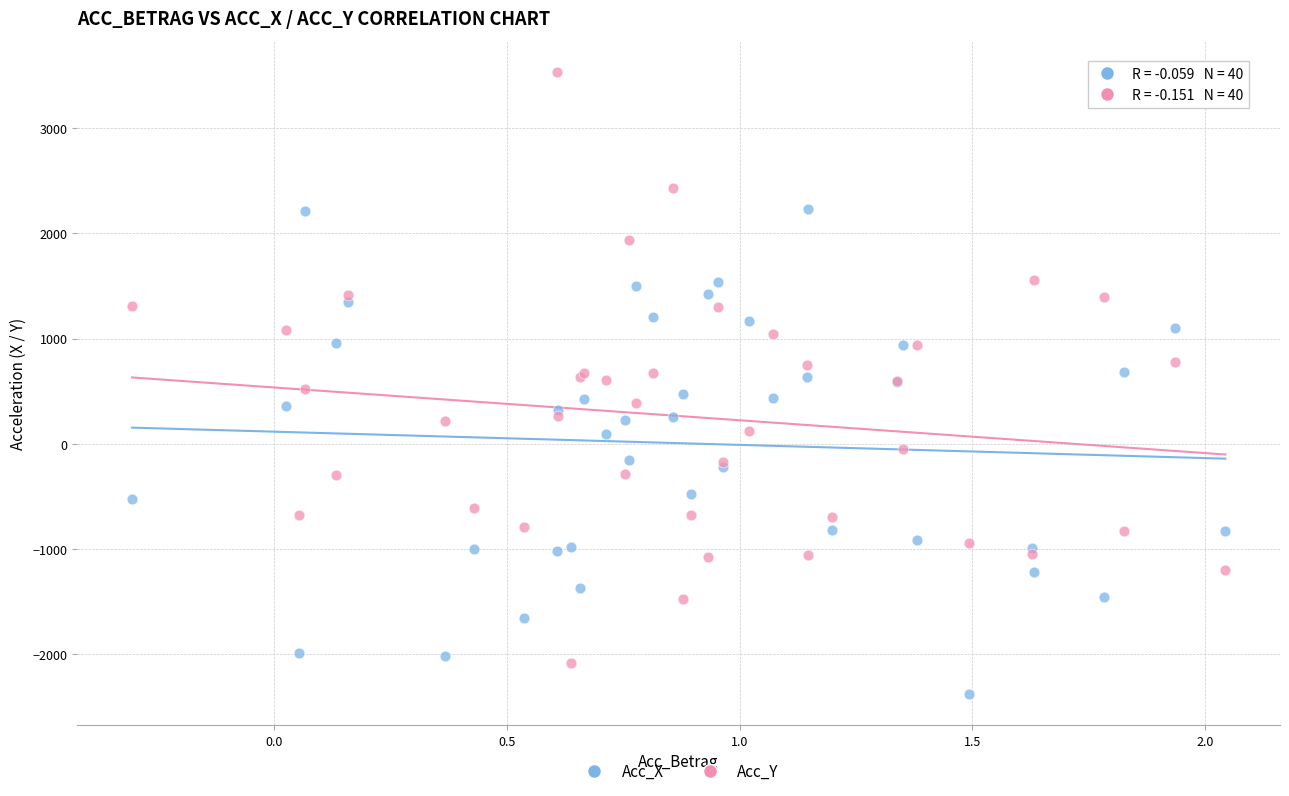

Which series reaches the maximum Y coordinate?

Acc_Y